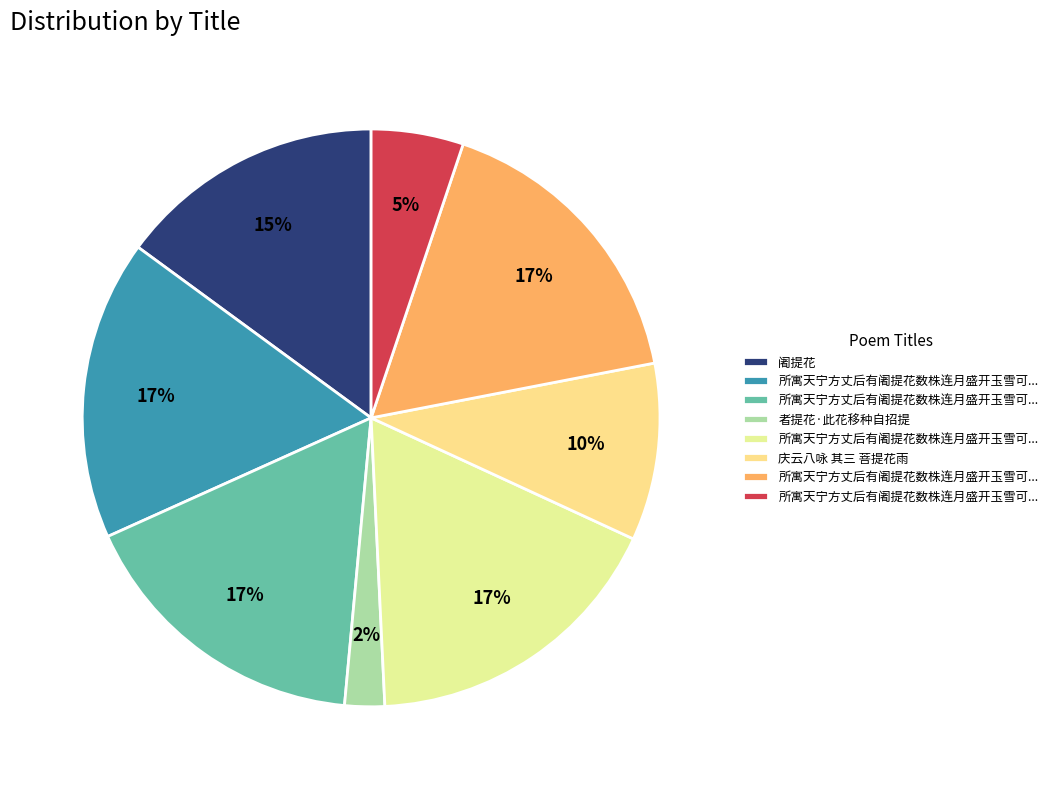

How many slices are in this pie chart?

8